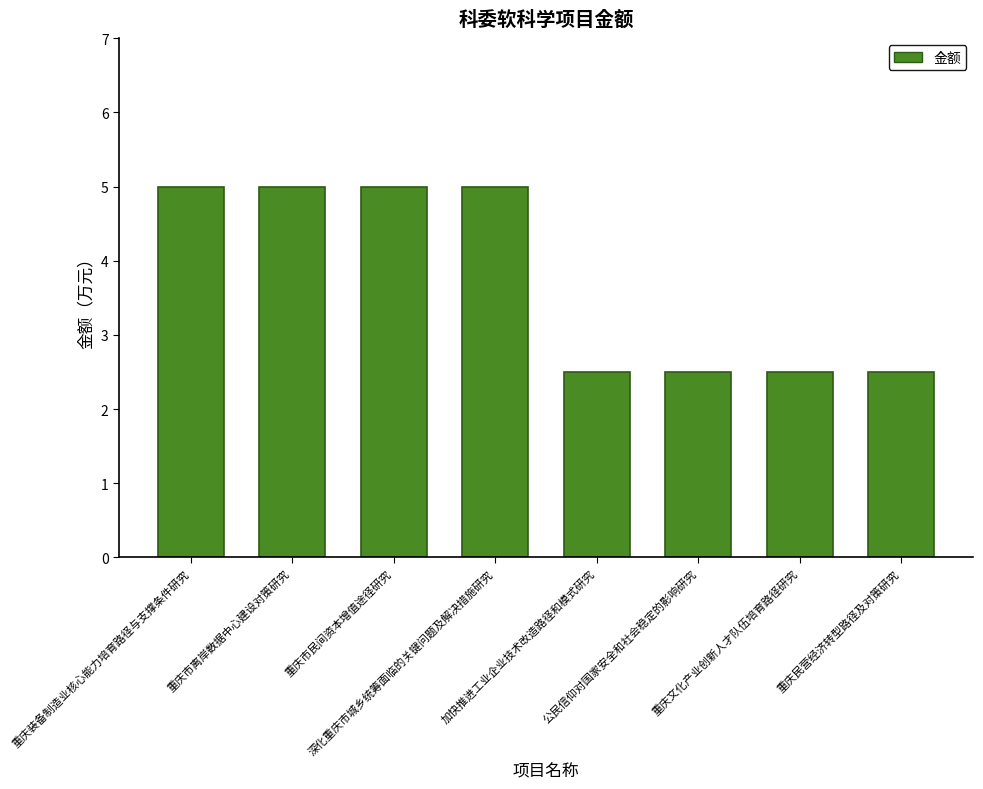

What is the difference between the second highest and second lowest values?

2.5